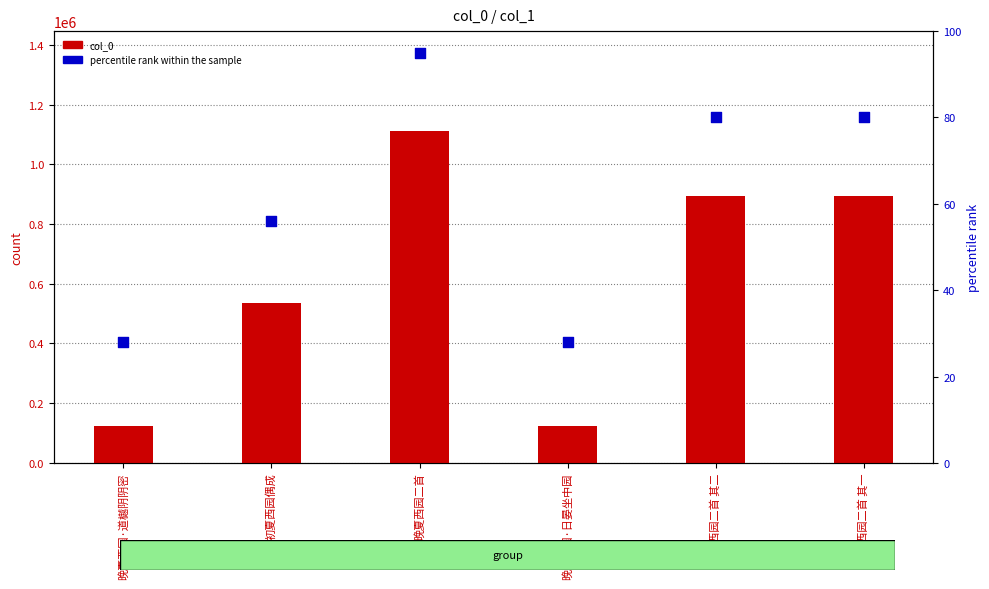

What is the total value across all series at 晚夏西园·日晏坐中园?

124759